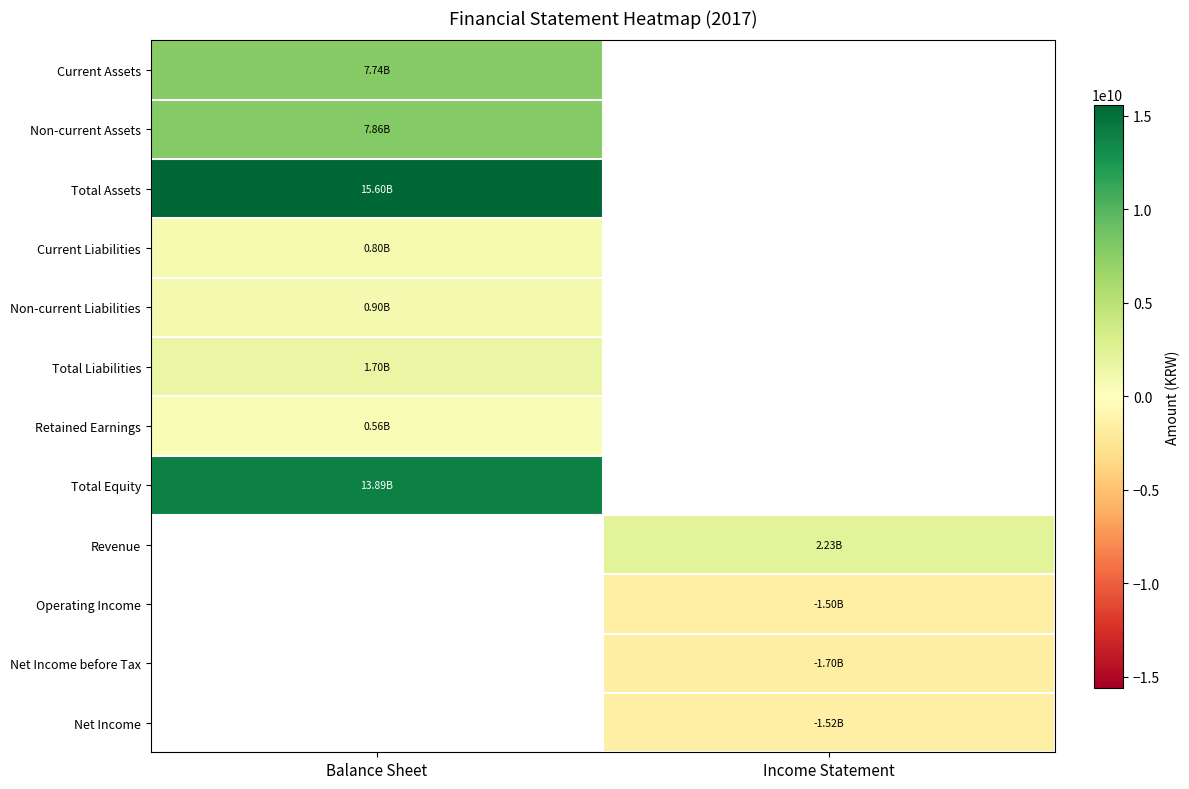

Is the value of Retained Earnings at Balance Sheet greater than the value of Total Assets at Balance Sheet?

No